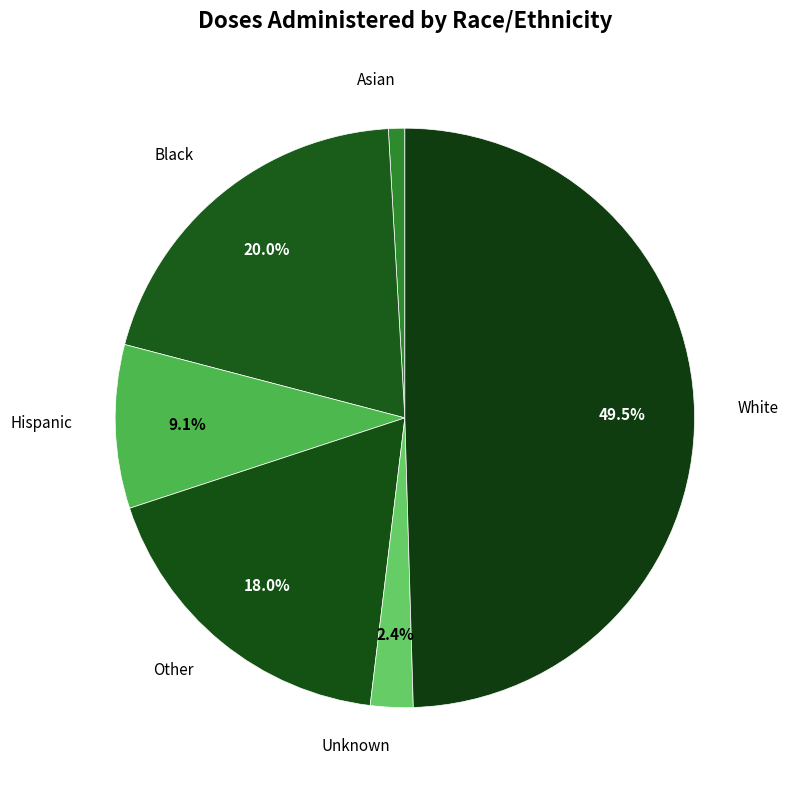

What is the ratio of the value at Hispanic to the value at Black?

0.5